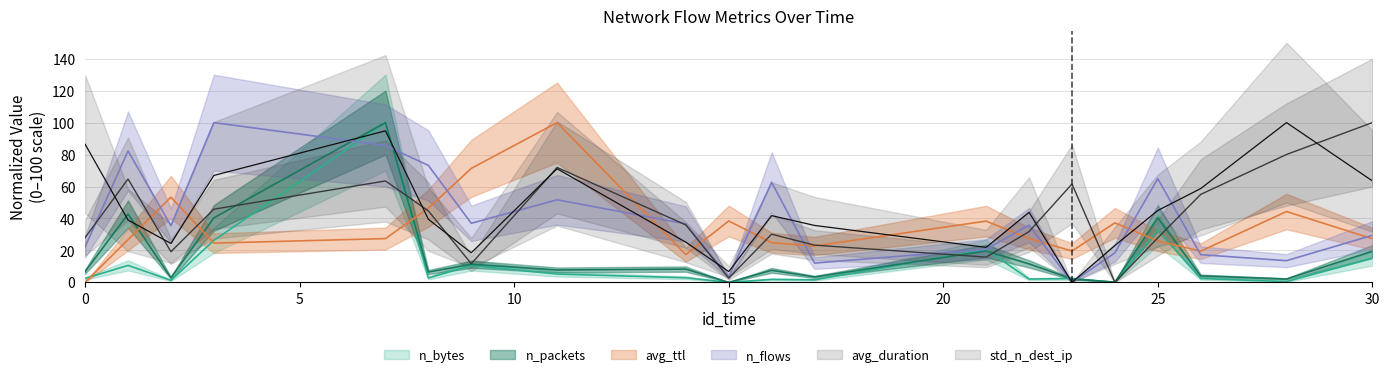

How many lines are shown in the chart?

6